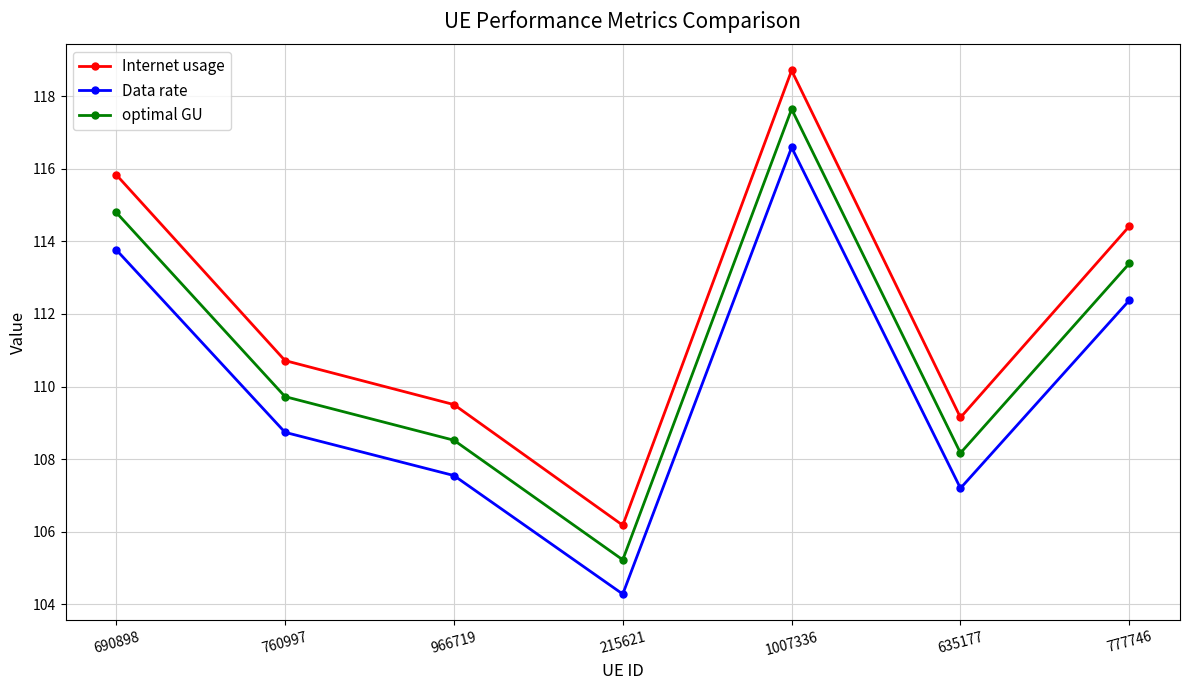

At which category is the sum across all series the highest?

1007336